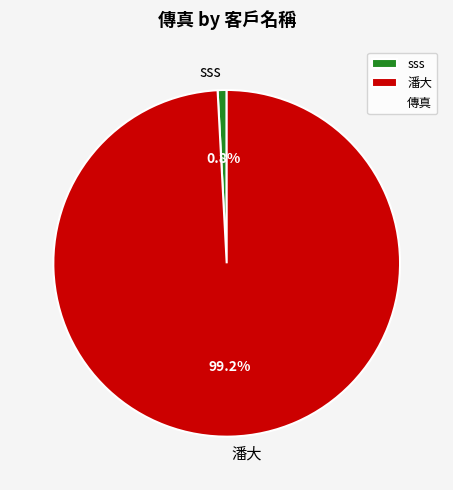

Which category has the biggest portion of the pie?

潘大